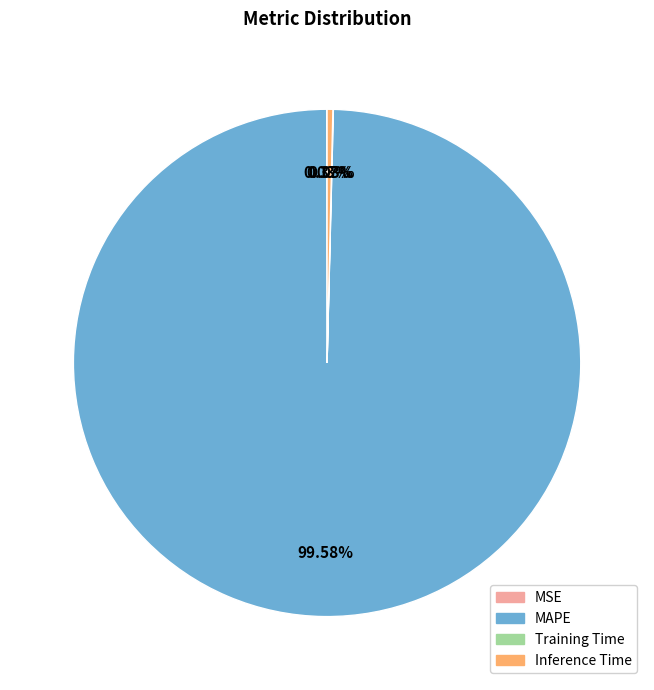

Which has a higher value, MAPE or Inference Time?

MAPE